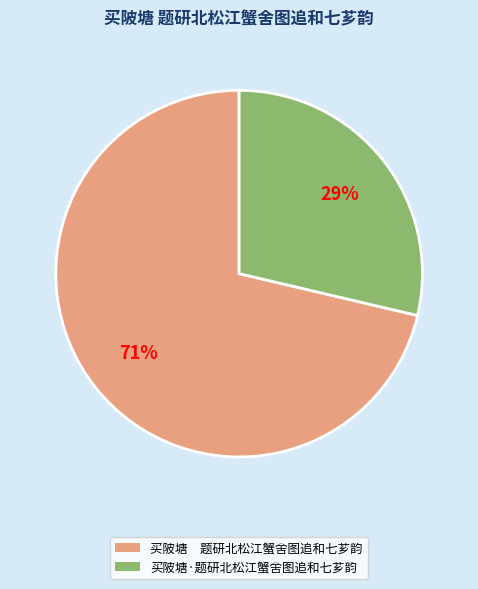

How many slices are in this pie chart?

2